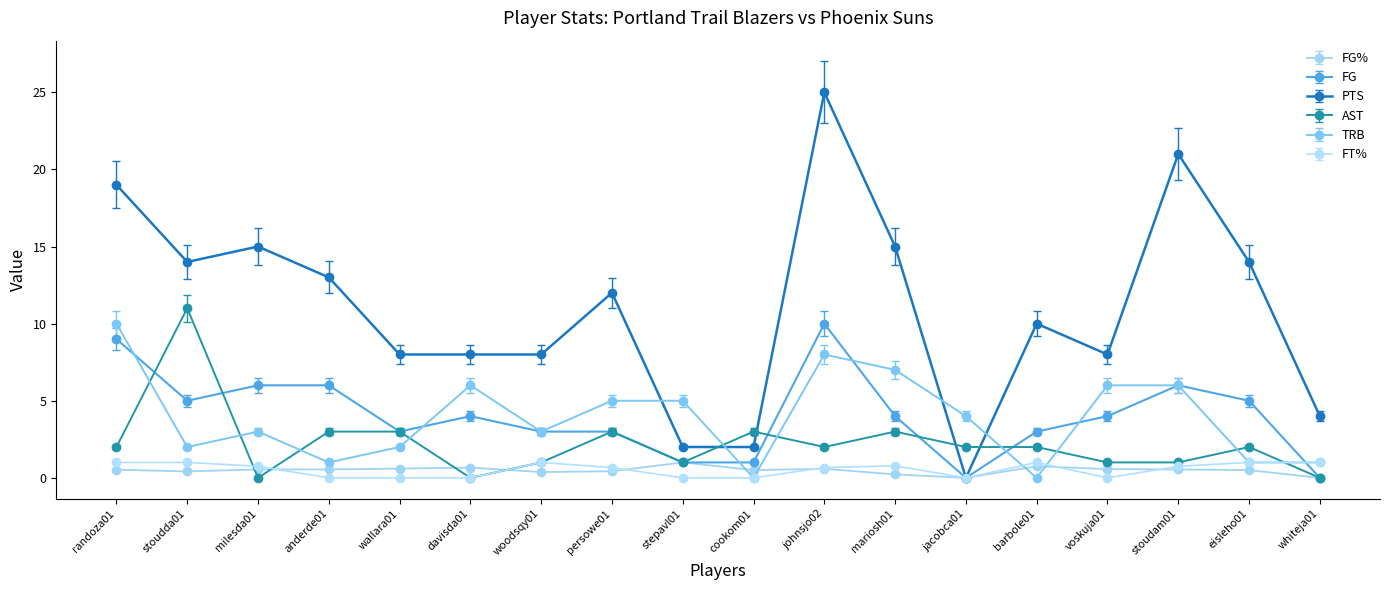

What is the sum of the TRB values at jacobca01 and persowe01?

9.0